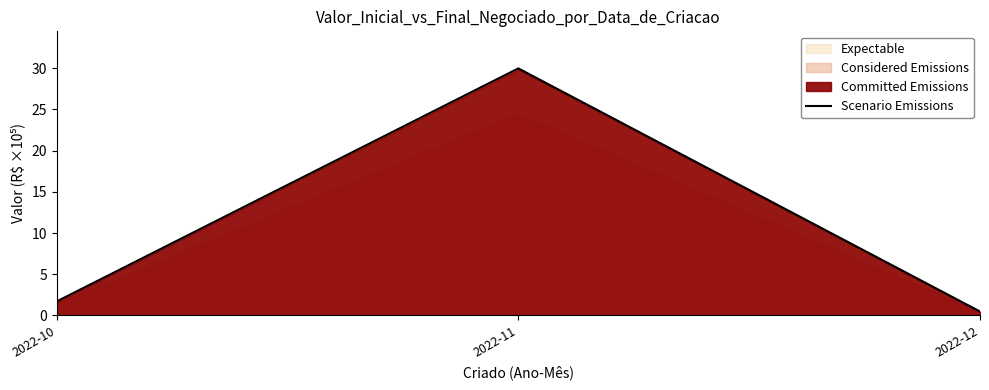

Rank the categories by value from highest to lowest.

2022-11, 2022-10, 2022-12